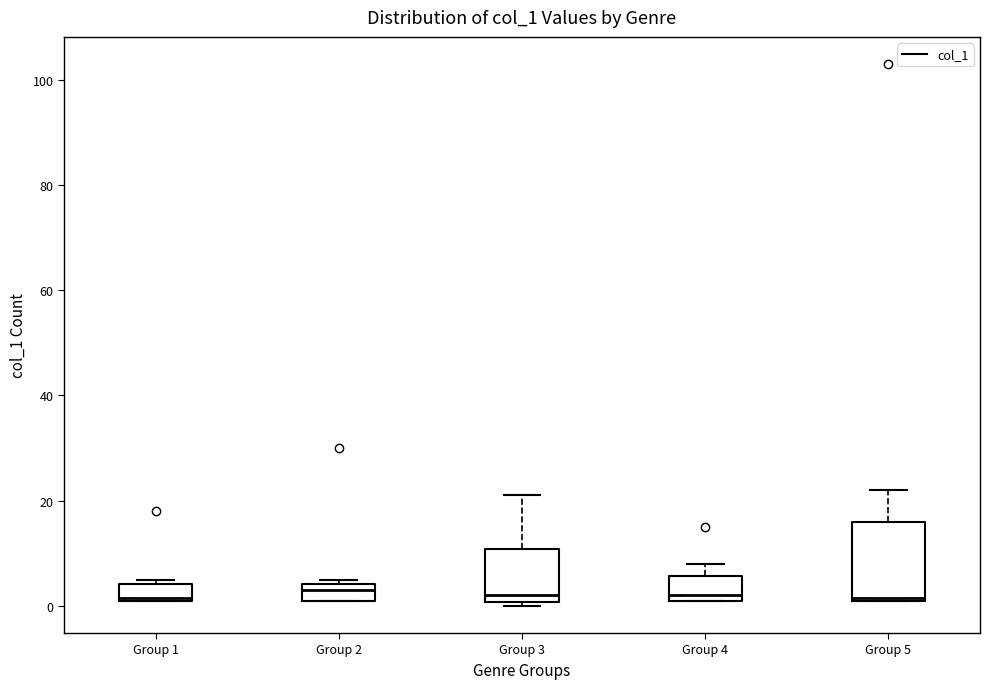

Reading left to right, transcribe this box plot: for each box, give where its median line is, the range the box spans, and where its two whiskers end, as read against the y-axis. The values are not printed on the chart, so give them approximately, as read against the axis.

Group 1: median 2, box 2 to 4, whiskers 2 to 6
Group 2: median 4 (inside the box), box 2 to 4, whiskers 2 to 6
Group 3: median 2, box 0 to 10, whiskers 0 (just below the box's lower edge) to 22
Group 4: median 2 (just above the box's lower edge), box 2 to 6, whiskers 2 to 8
Group 5: median 2, box 2 to 16, whiskers 2 to 22